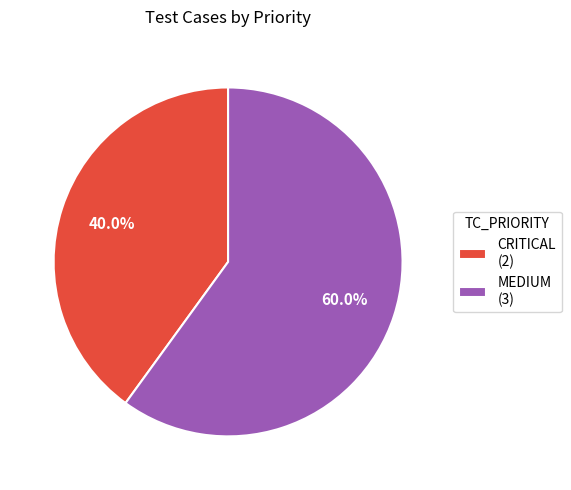

To the nearest percent, what is the average slice percentage?

50%